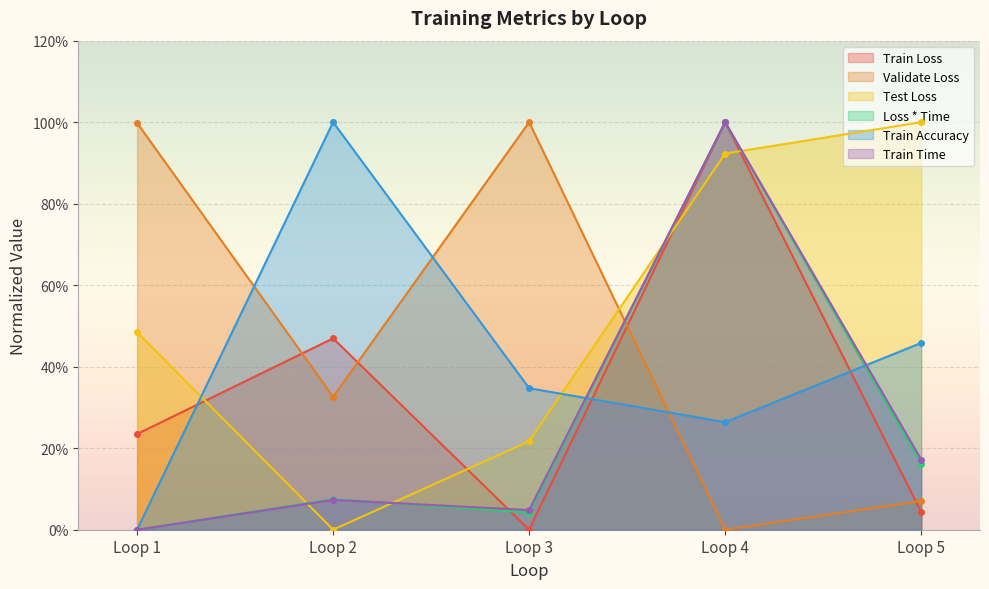

Which series has the widest spread of values?

Train Loss